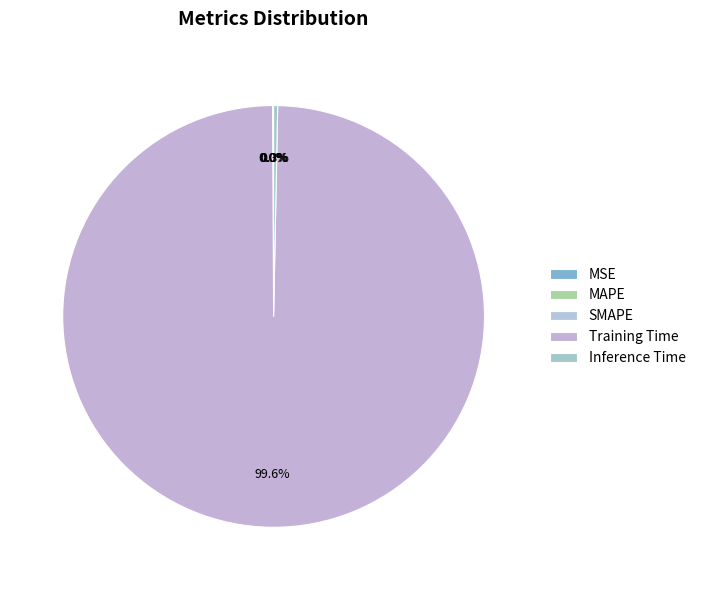

Do SMAPE and MSE together represent more than half of the pie?

No